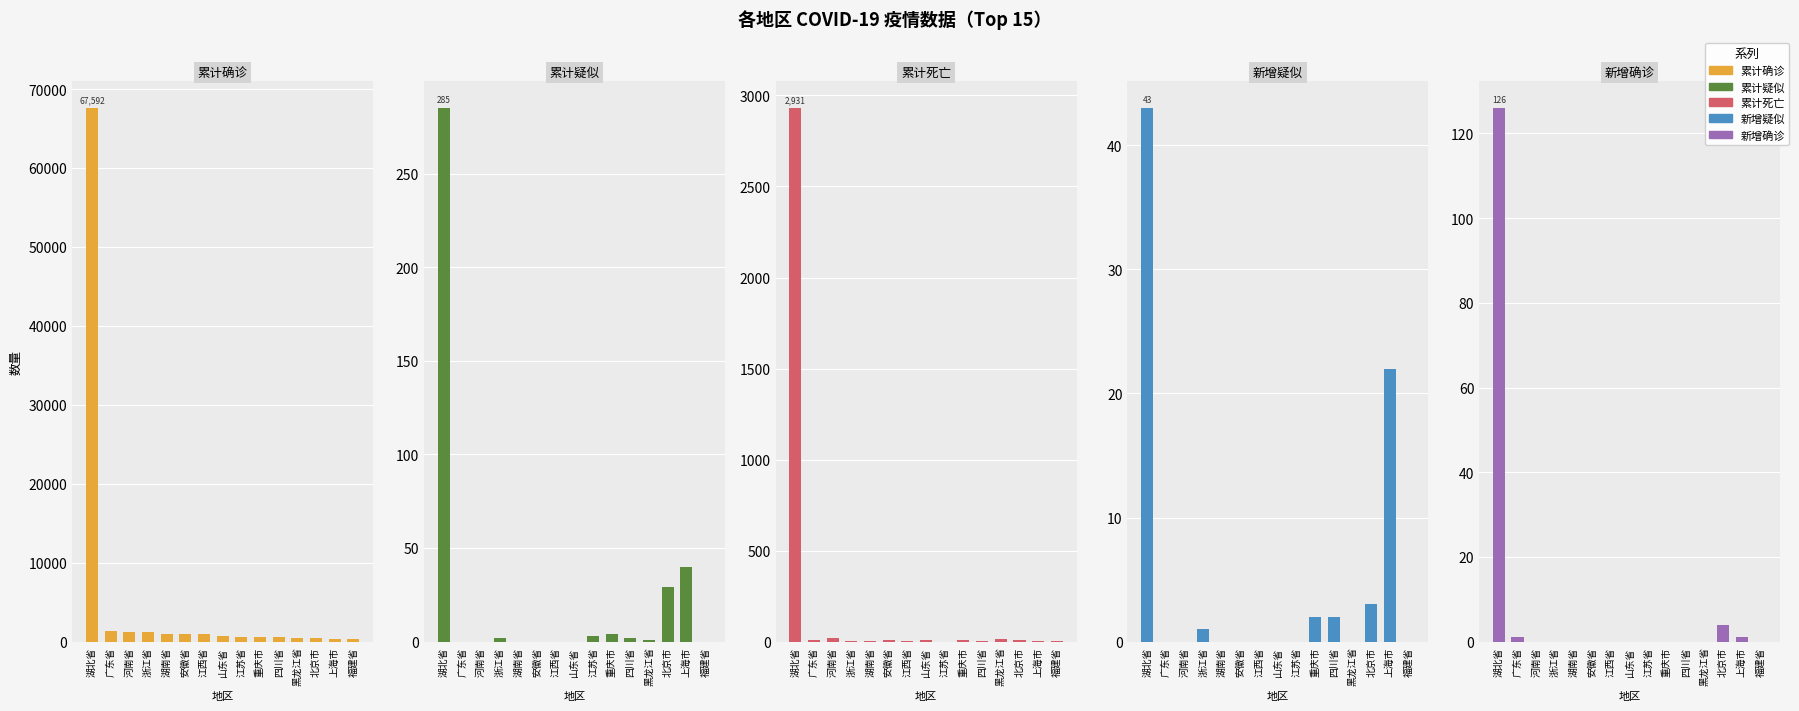

How many positive values does the 累计死亡 series have?

14